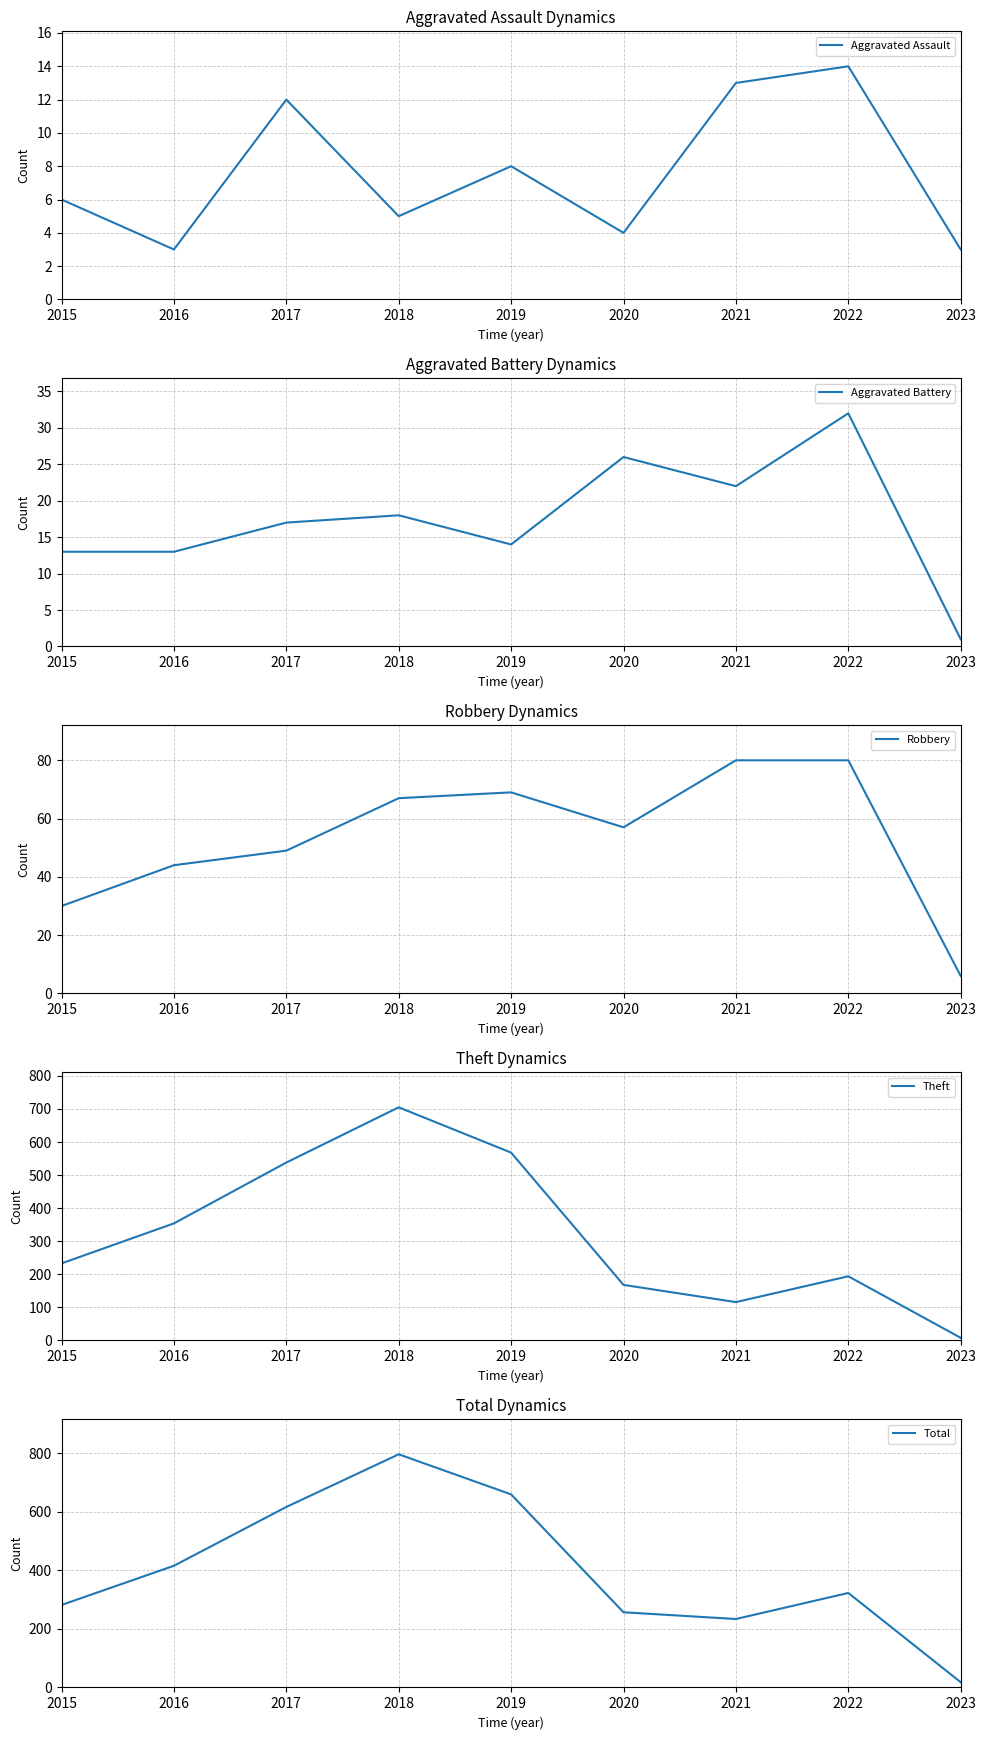

What are all the series names shown in the legend?

Aggravated Assault, Aggravated Battery, Robbery, Theft, Total